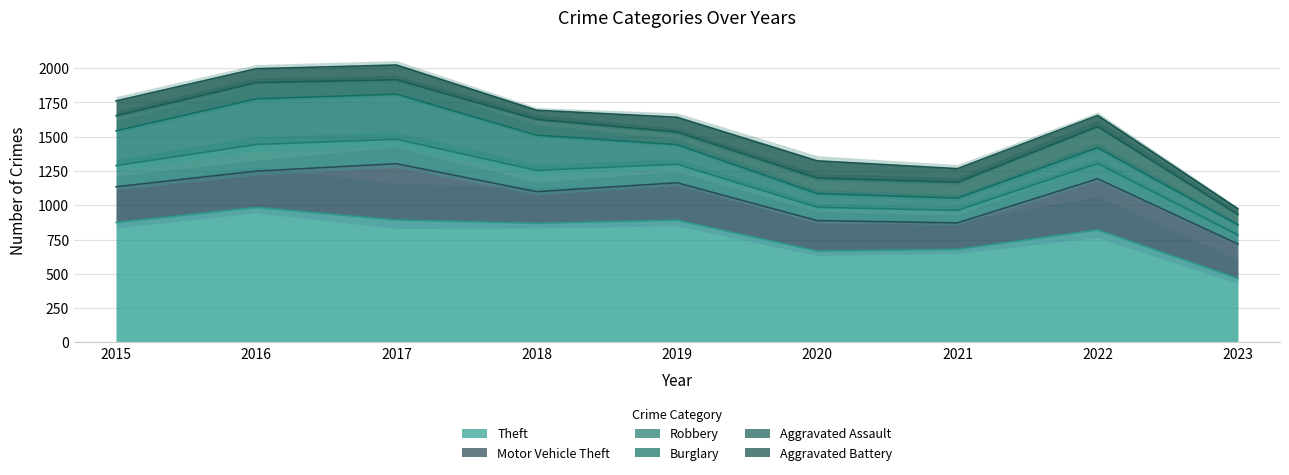

Between 2017 and 2016, which is larger?

2016